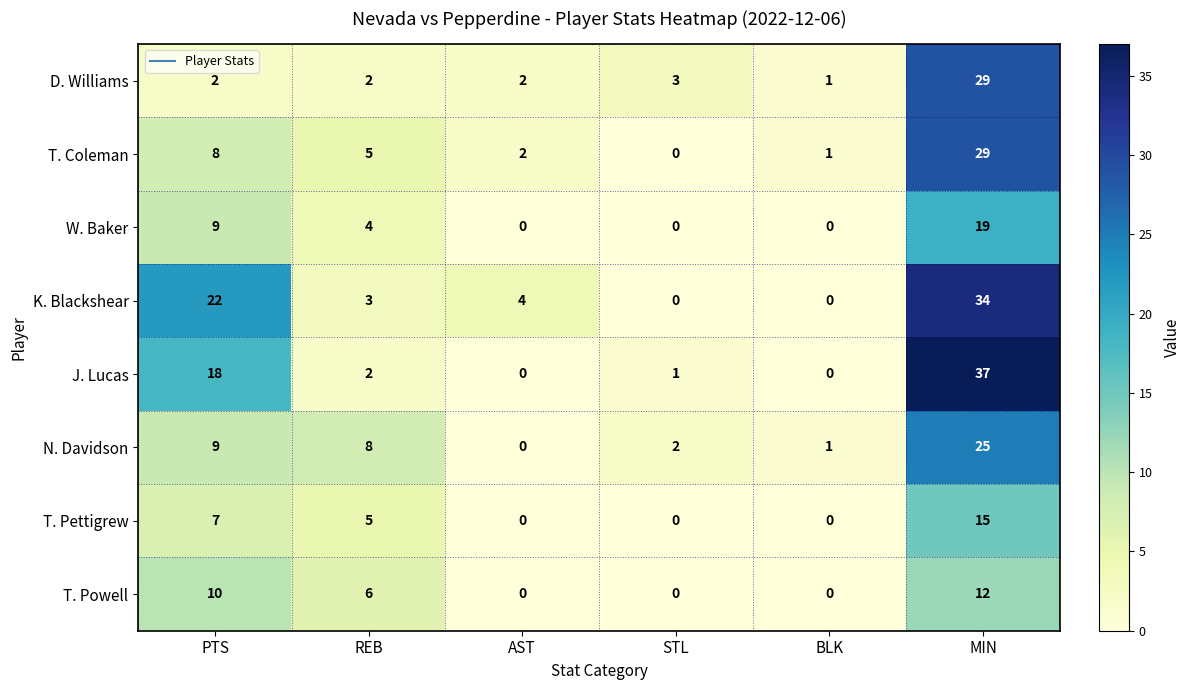

What is the sum of all T. Powell values?

28